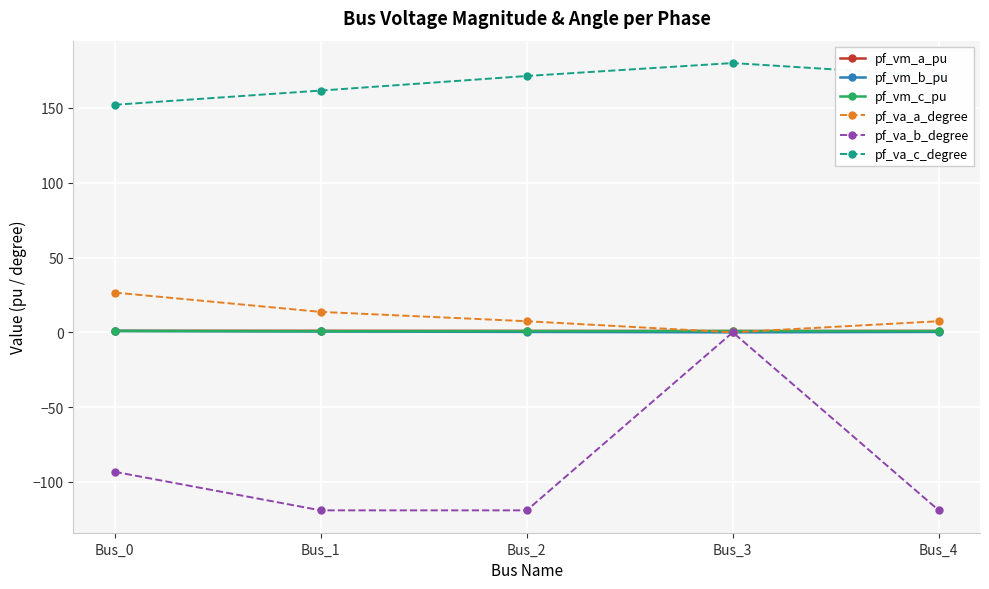

True or false: pf_va_a_degree and pf_va_c_degree cross at least once.

False